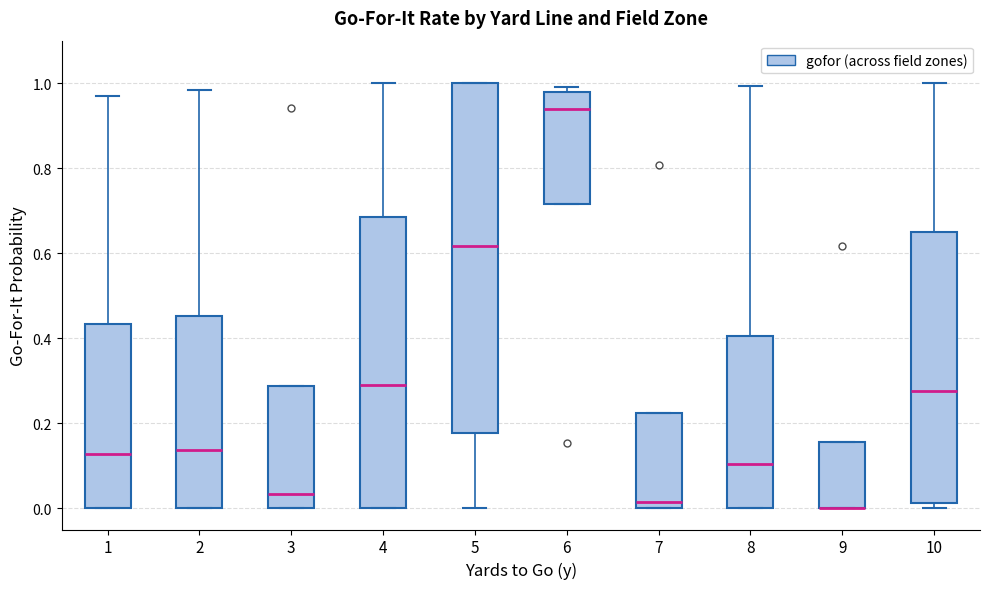

Where does the median line of the box at x = 6 sit on the y-axis? The values are not printed on the chart, so give them approximately, as read against the axis.

0.94